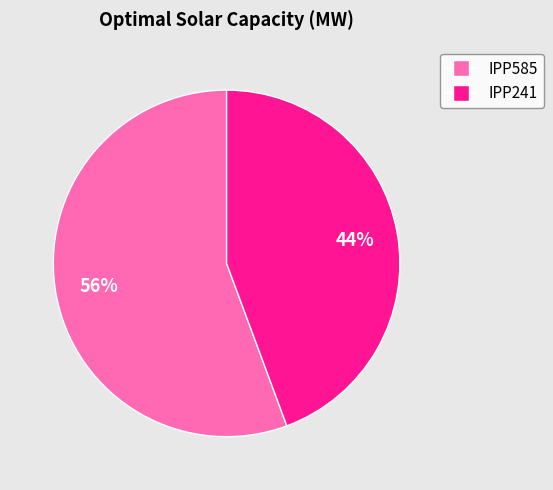

Rank the categories by value from lowest to highest.

IPP241, IPP585